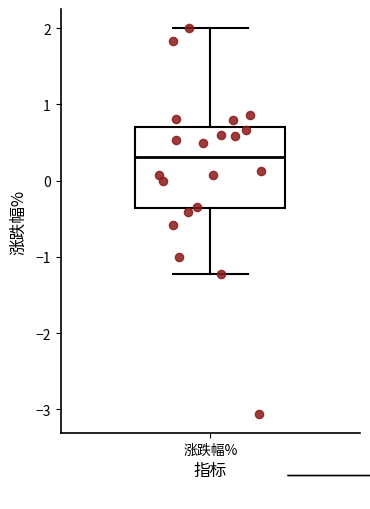

Read this box plot against the y-axis: the position of the median line, the range covered by the box, and the ends of both whiskers. The values are not printed on the chart, so give them approximately, as read against the axis.

median 0.3, box -0.4 to 0.7, whiskers -1.2 to 2.0